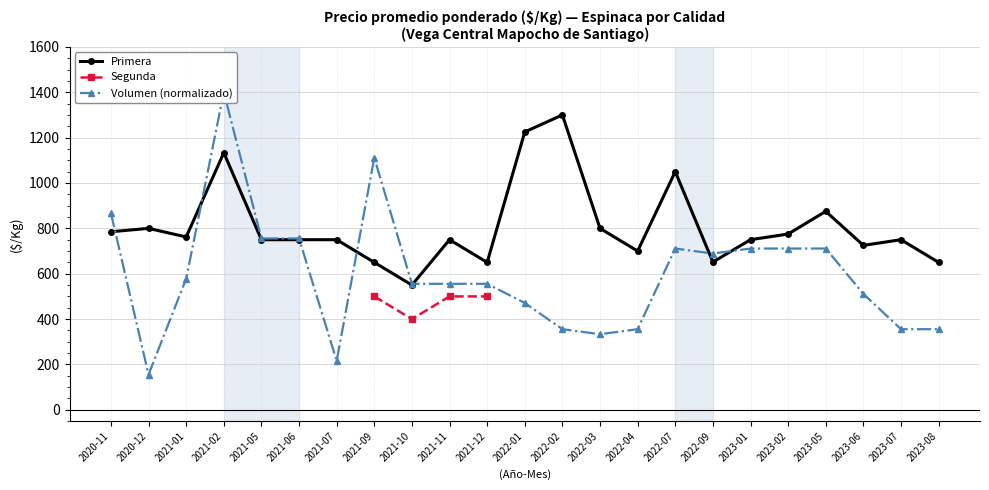

The value of Primera at 2023-06 is 725.0. True or false?

True